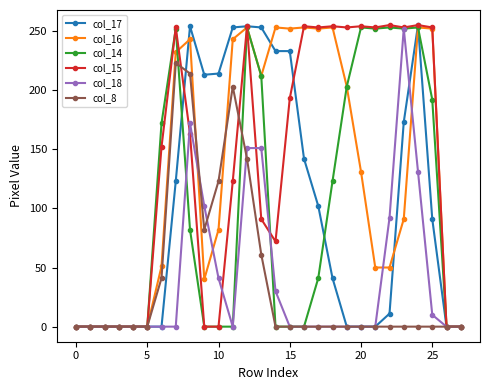

What is the value of the col_15 point at the 24th from the left?

253